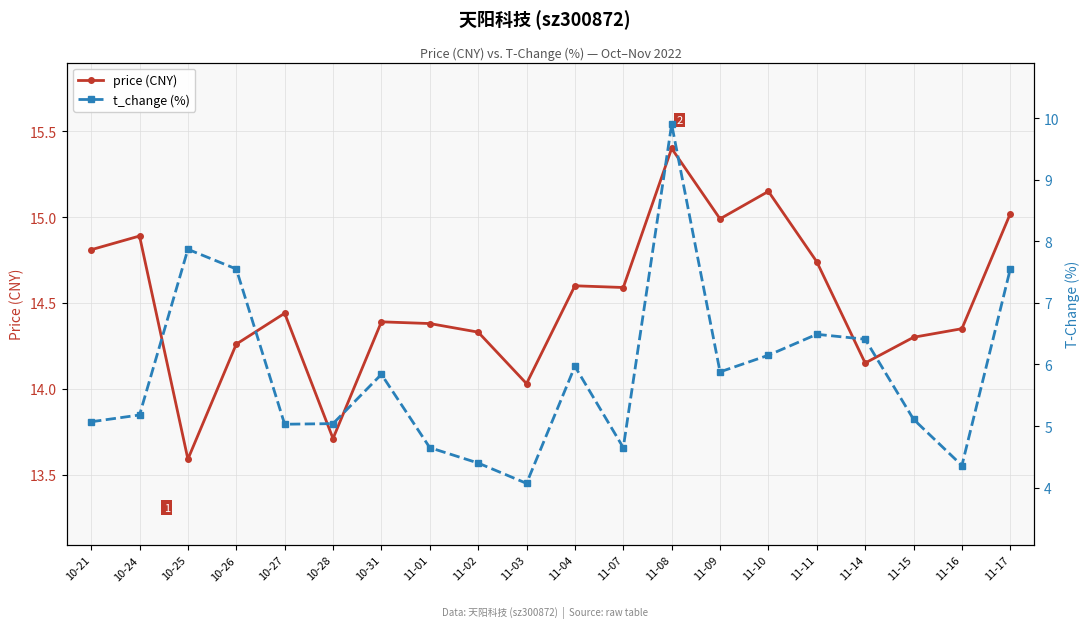

List the labels in order of price (CNY) value, smallest first.

10-25, 10-28, 11-03, 11-14, 10-26, 11-15, 11-02, 11-16, 11-01, 10-31, 10-27, 11-07, 11-04, 11-11, 10-21, 10-24, 11-09, 11-17, 11-10, 11-08